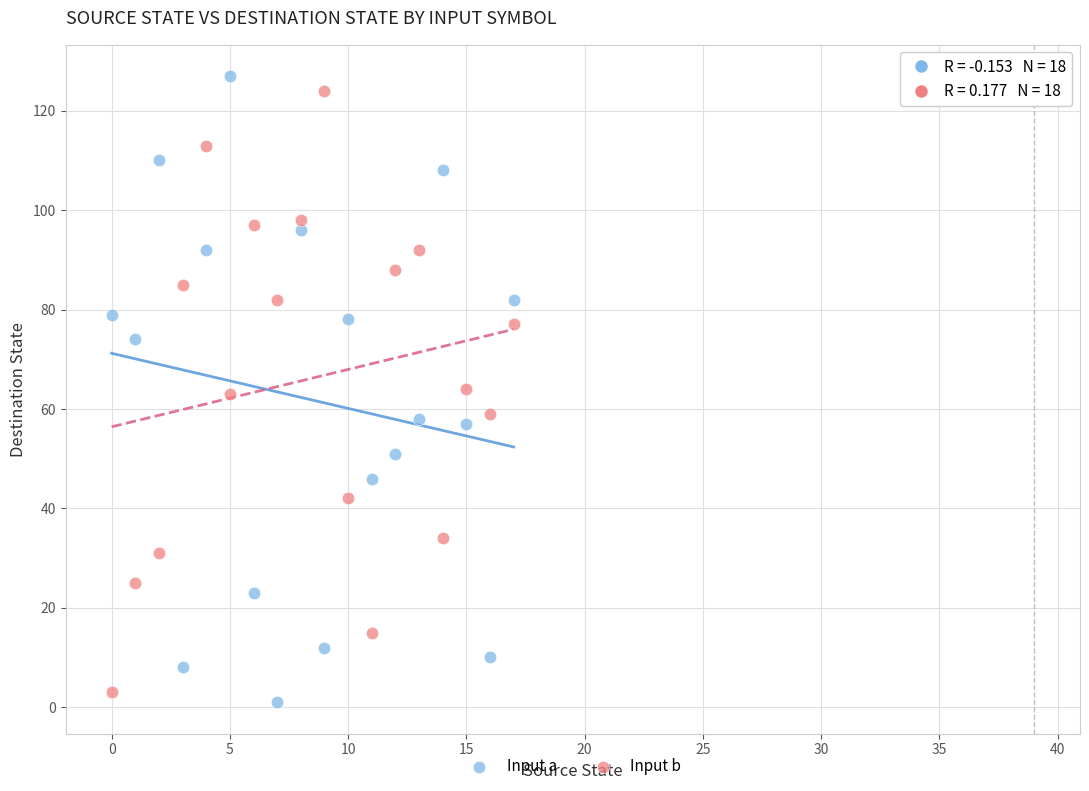

Which series has the largest Y range (max minus min)?

Input a